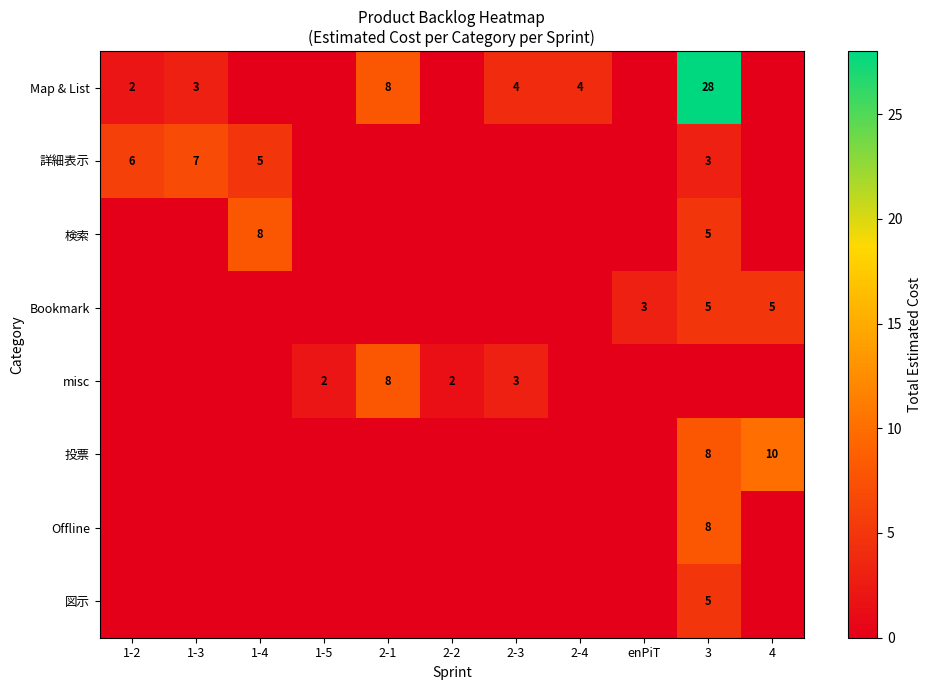

The 詳細表示 series shows 6 at 1-2. True or false?

True